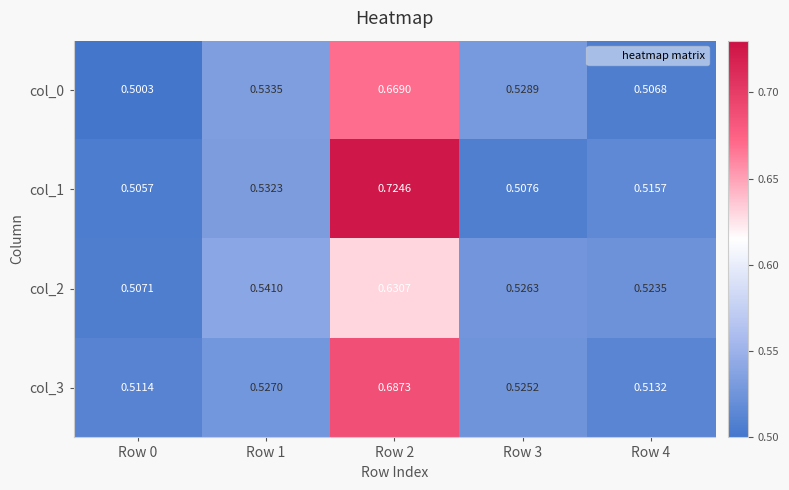

Is the value of col_3 at Row 4 greater than the value of col_0 at Row 1?

No